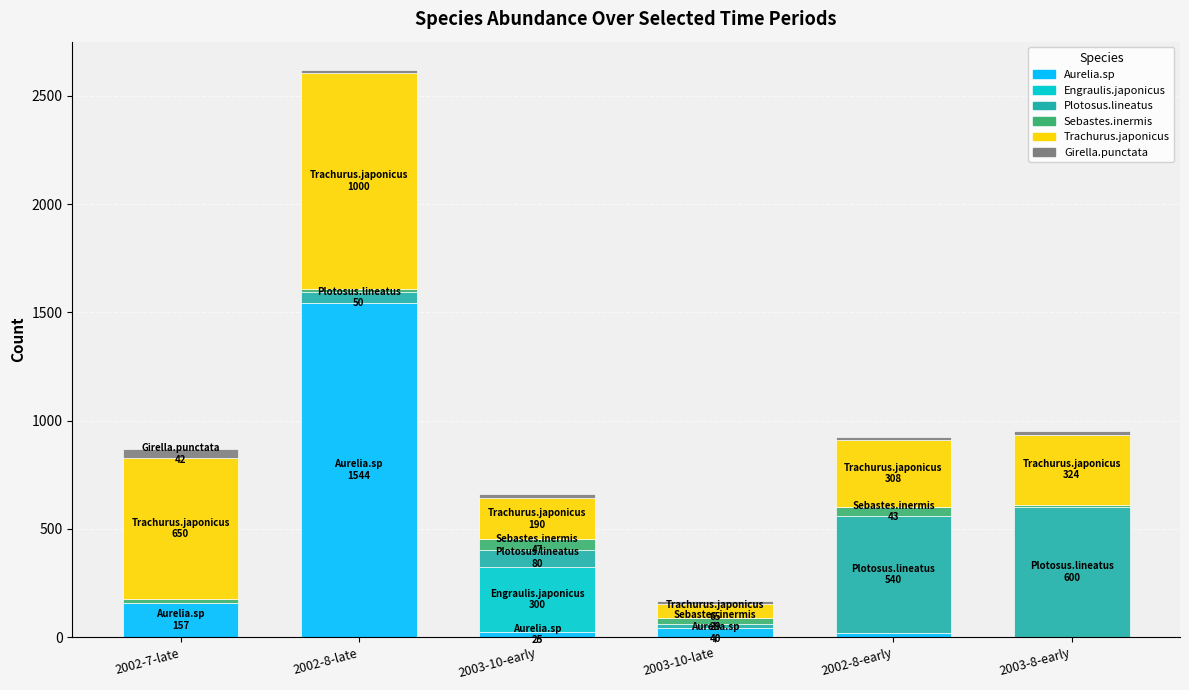

Where does the Aurelia.sp series first go above 40?

2002-7-late